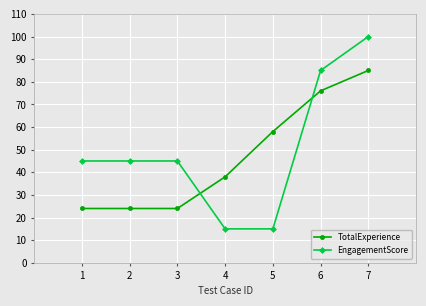

The TotalExperience series shows 85 at 7. True or false?

True